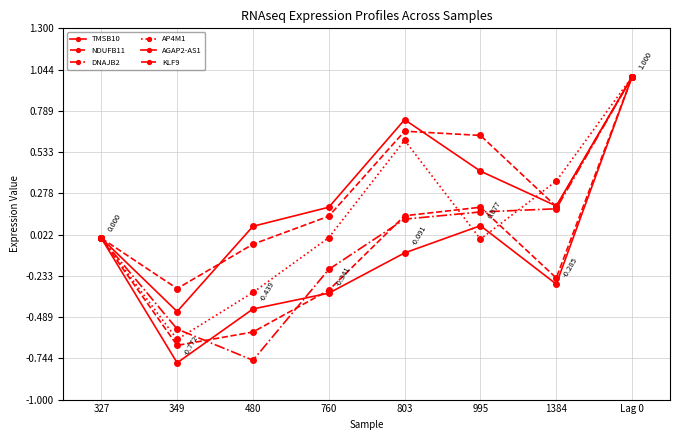

How many lines are shown in the chart?

6